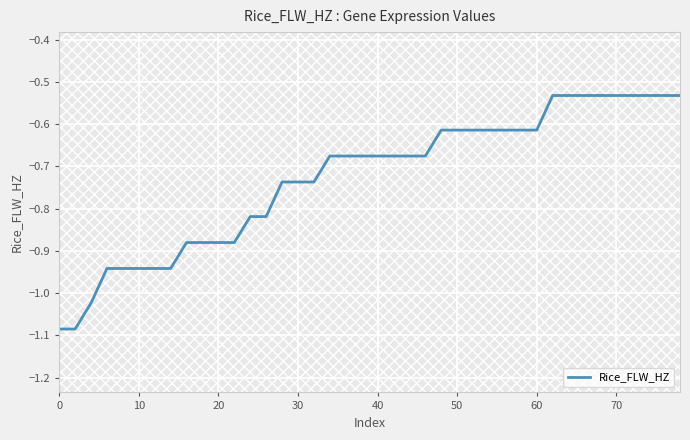

The value at 30 is -1.4. True or false?

False